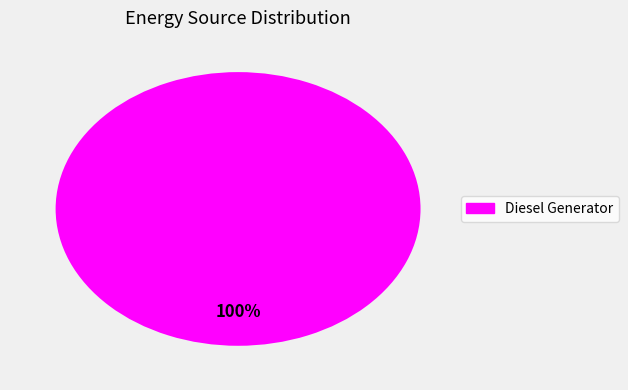

Does any single category account for the majority?

Yes